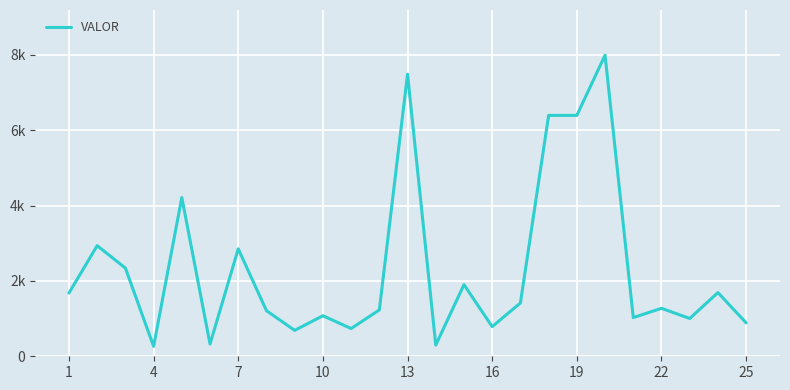

Is this an area chart (filled region under the line)?

No